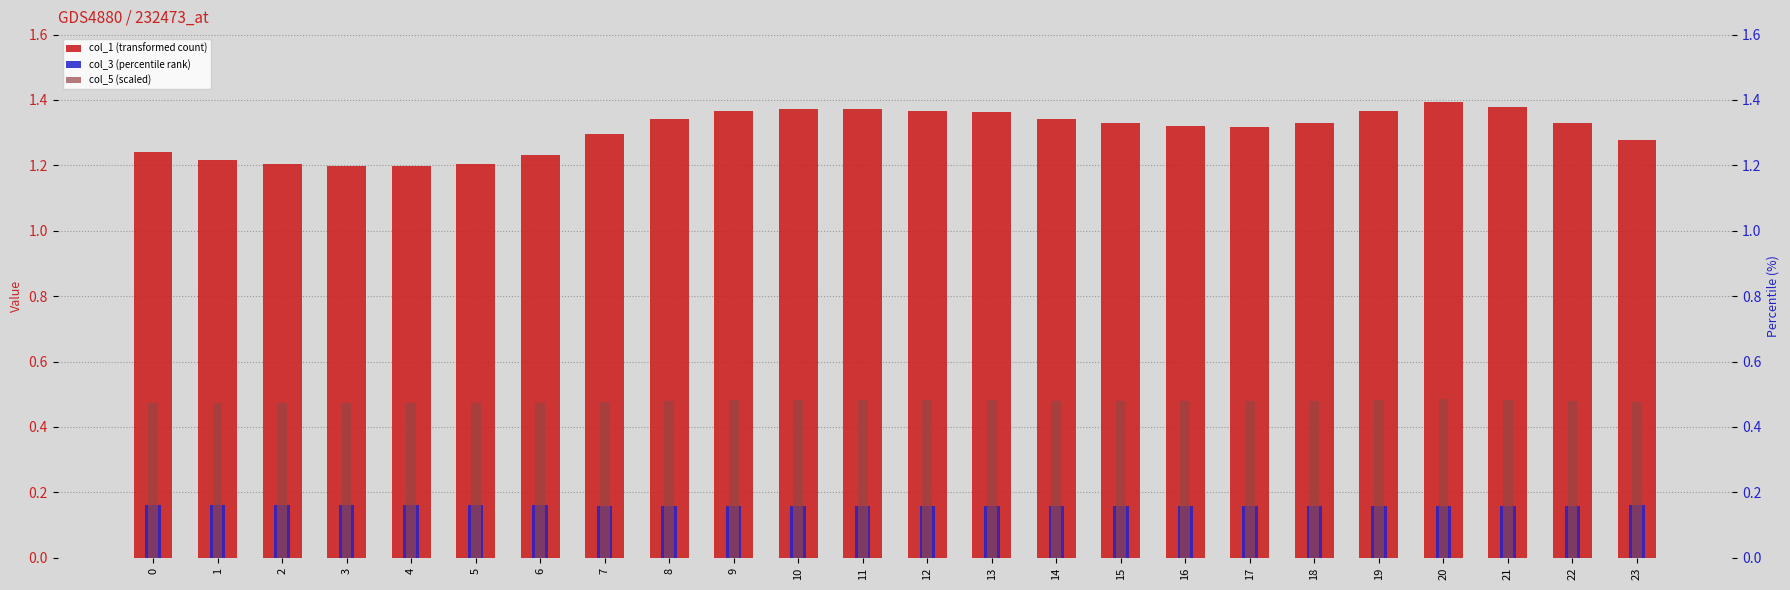

The value of col_5 (scaled) at 13 is 0.5. True or false?

True